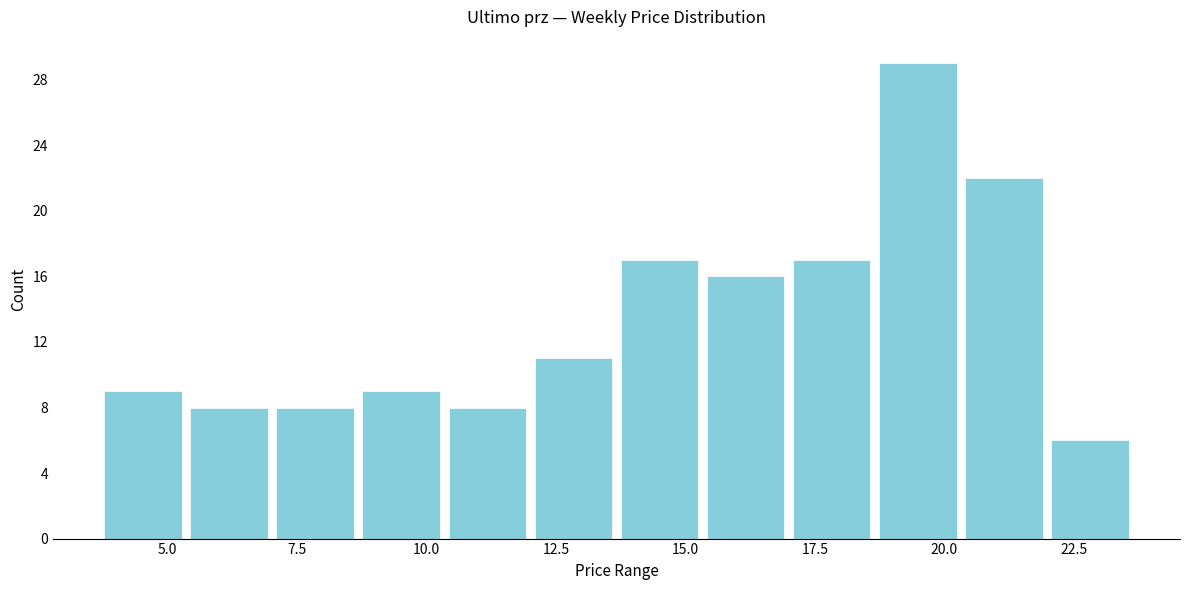

Around what value on the x-axis is the tallest bar? Give the approximate position of its centre, as read against the axis.

19.5